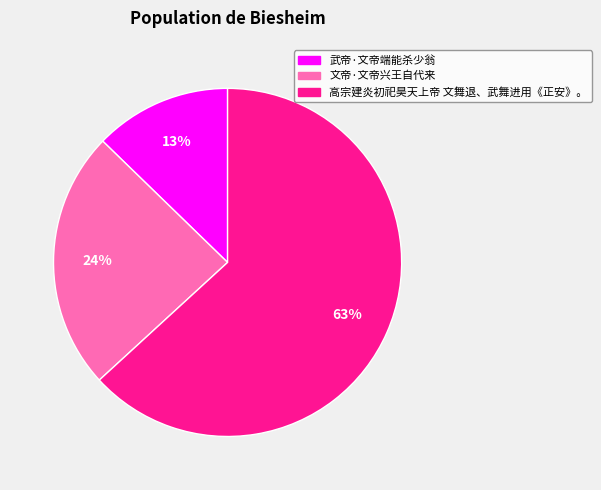

To the nearest percent, what is the difference between the largest and smallest slice percentages?

50%